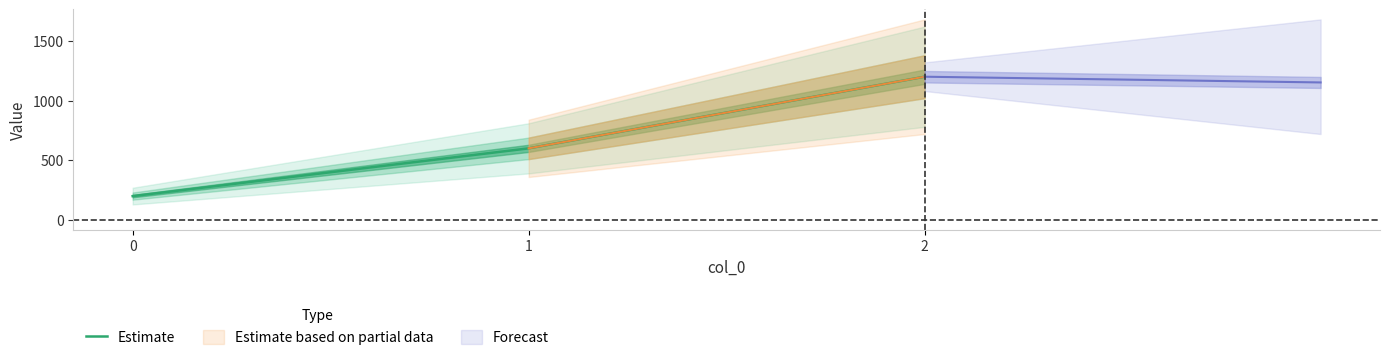

How many values exceed 600?

1